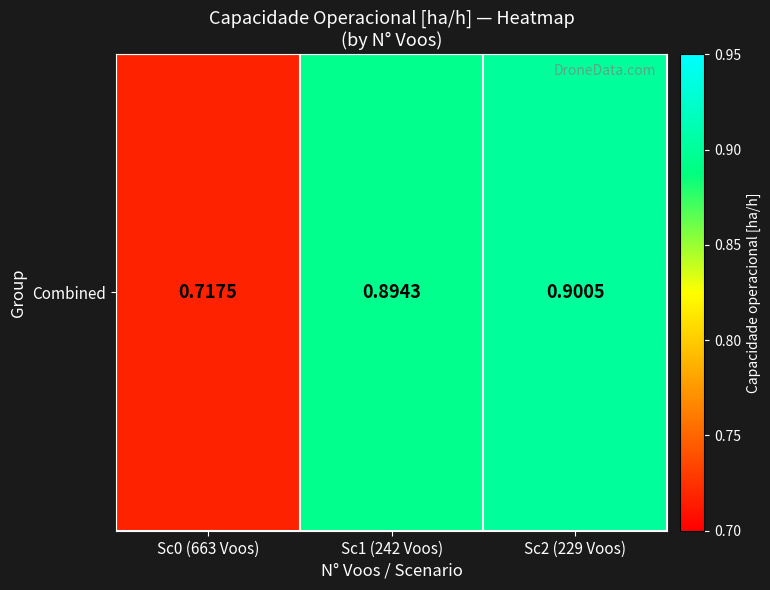

Which label corresponds to the largest value in the chart?

Sc2 (229 Voos)